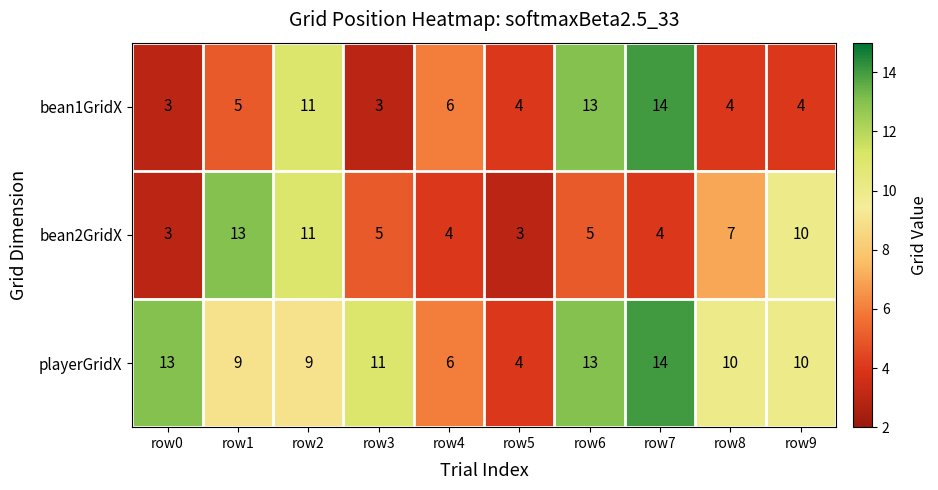

At how many categories does at least one series exceed 8?

8